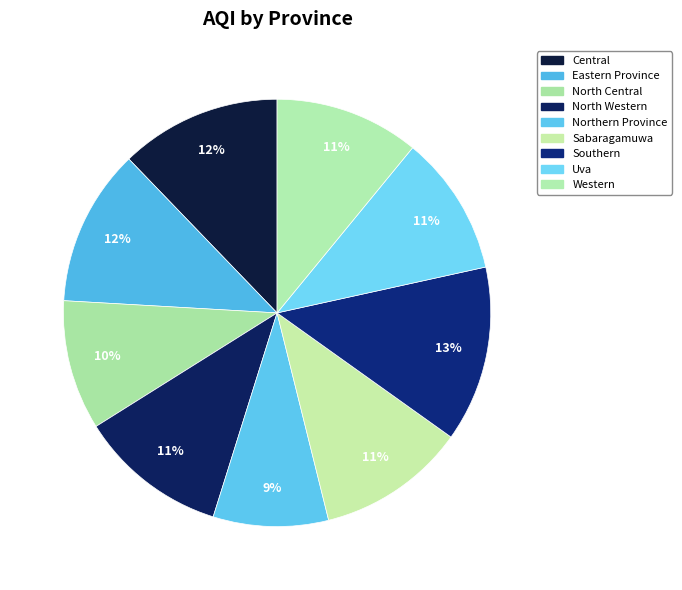

To the nearest percent, what is the combined percentage of North Central and Uva?

20%